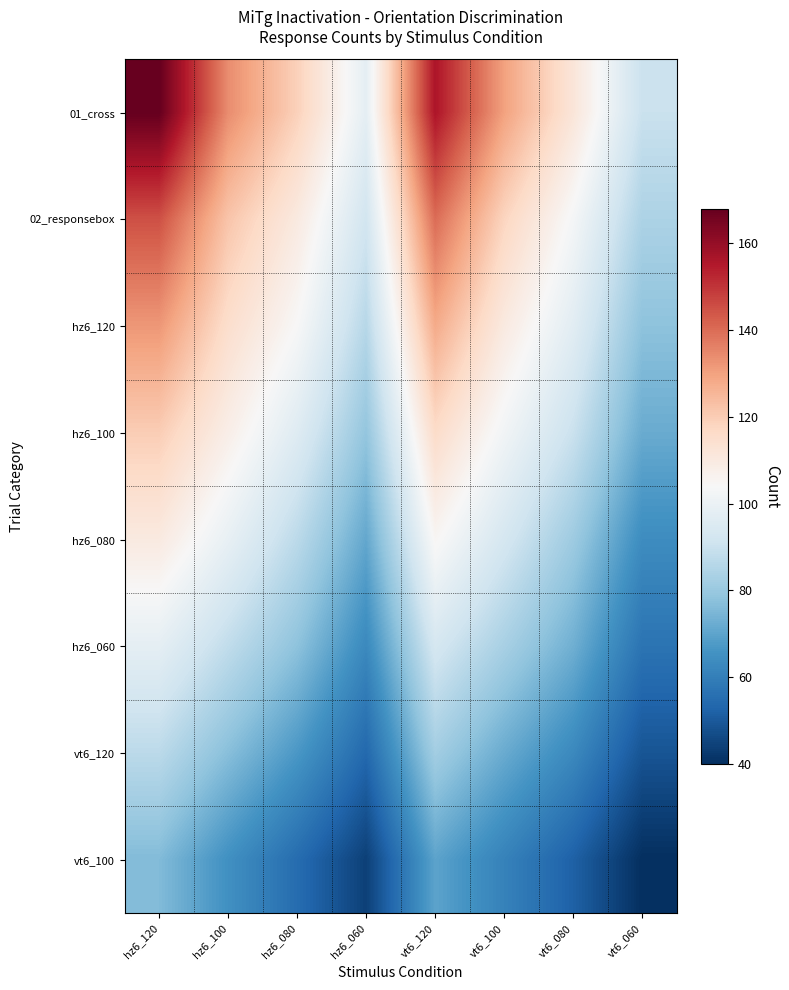

Reading left to right, extract all data points from this chart.

01_cross: hz6_120=168	hz6_100=134	hz6_080=119	hz6_060=98	vt6_120=156	vt6_100=130	vt6_080=112	vt6_060=90
02_responsebox: hz6_120=145	hz6_100=122	hz6_080=110	hz6_060=92	vt6_120=140	vt6_100=118	vt6_080=103	vt6_060=84
hz6_120: hz6_120=132	hz6_100=115	hz6_080=104	hz6_060=86	vt6_120=128	vt6_100=110	vt6_080=97	vt6_060=78
hz6_100: hz6_120=120	hz6_100=108	hz6_080=96	hz6_060=79	vt6_120=116	vt6_100=102	vt6_080=90	vt6_060=72
hz6_080: hz6_120=110	hz6_100=99	hz6_080=87	hz6_060=71	vt6_120=105	vt6_100=93	vt6_080=81	vt6_060=64
hz6_060: hz6_120=98	hz6_100=88	hz6_080=78	hz6_060=63	vt6_120=93	vt6_100=83	vt6_080=73	vt6_060=57
vt6_120: hz6_120=87	hz6_100=77	hz6_080=67	hz6_060=54	vt6_120=82	vt6_100=72	vt6_080=63	vt6_060=49
vt6_100: hz6_120=76	hz6_100=65	hz6_080=55	hz6_060=44	vt6_120=70	vt6_100=61	vt6_080=52	vt6_060=40